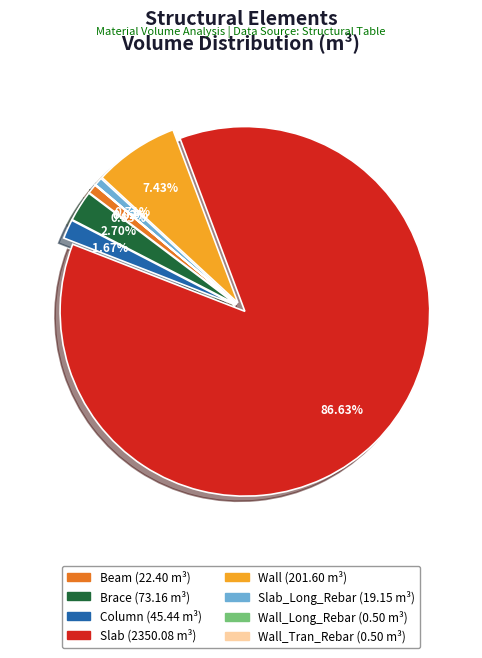

Is it true that Wall_Long_Rebar is 10% of the pie?

False